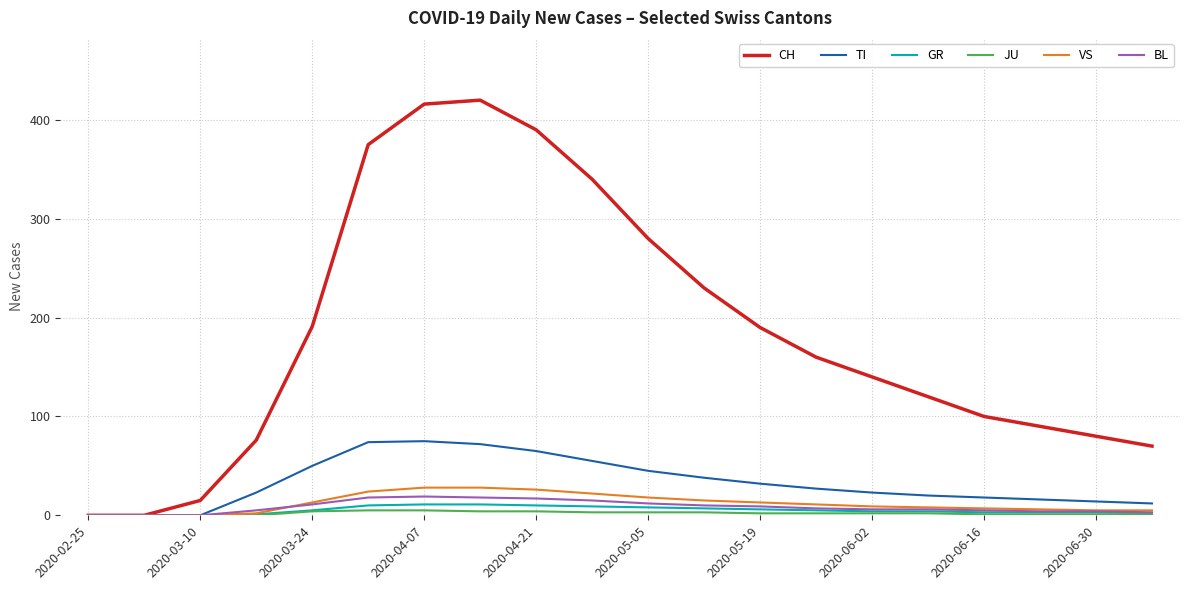

What is the maximum value shown in the chart?

420